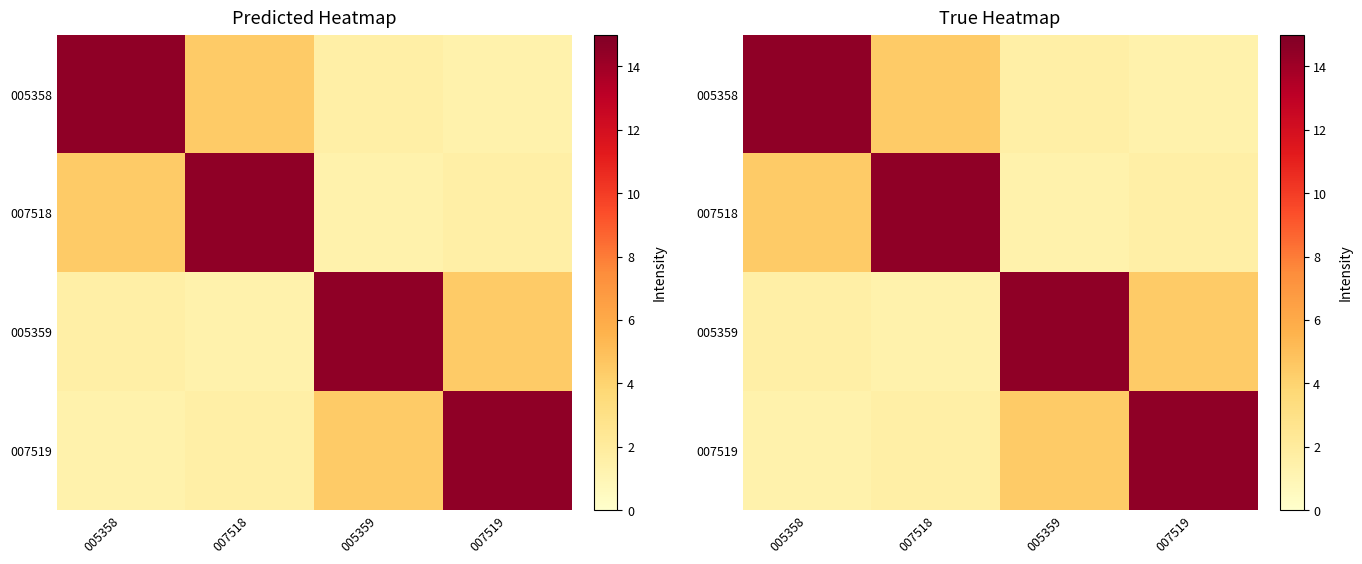

Rank the categories by 007519 value from highest to lowest.

007519, 005359, 007518, 005358